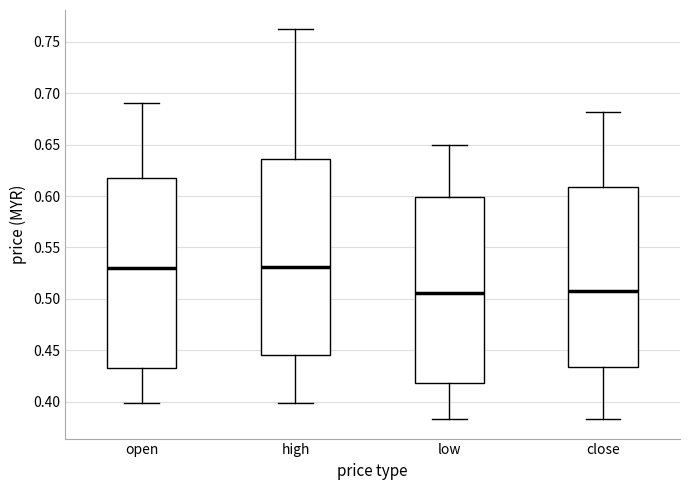

Which box is the tallest, from its lower edge to its upper edge?

high